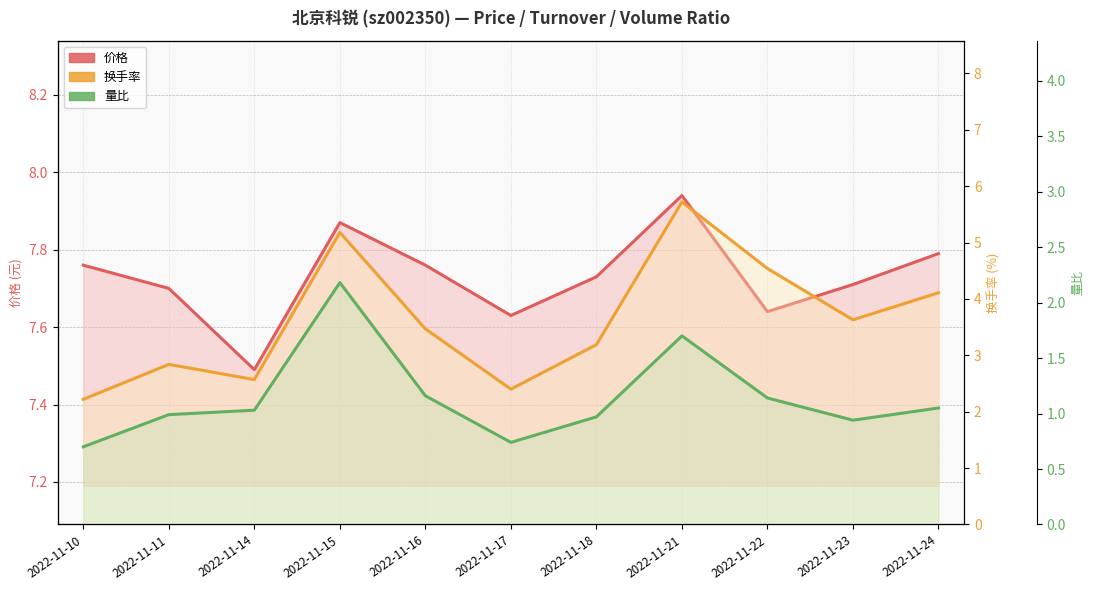

Rank the series at 2022-11-24 from highest to lowest value.

价格, 换手率, 量比